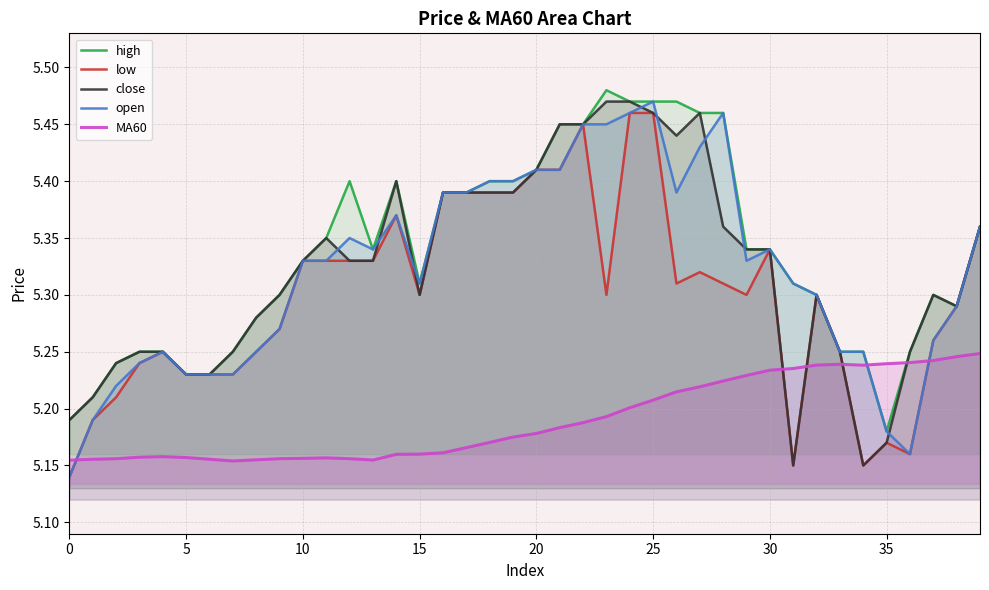

Which series changed the most between 24 and 37?

low